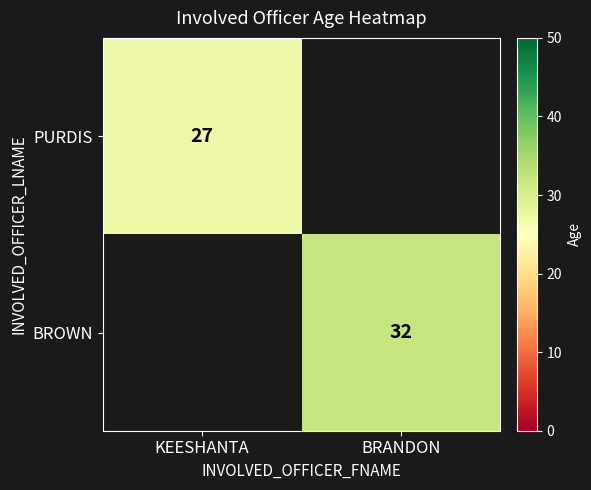

At how many categories does at least one series exceed 27?

1